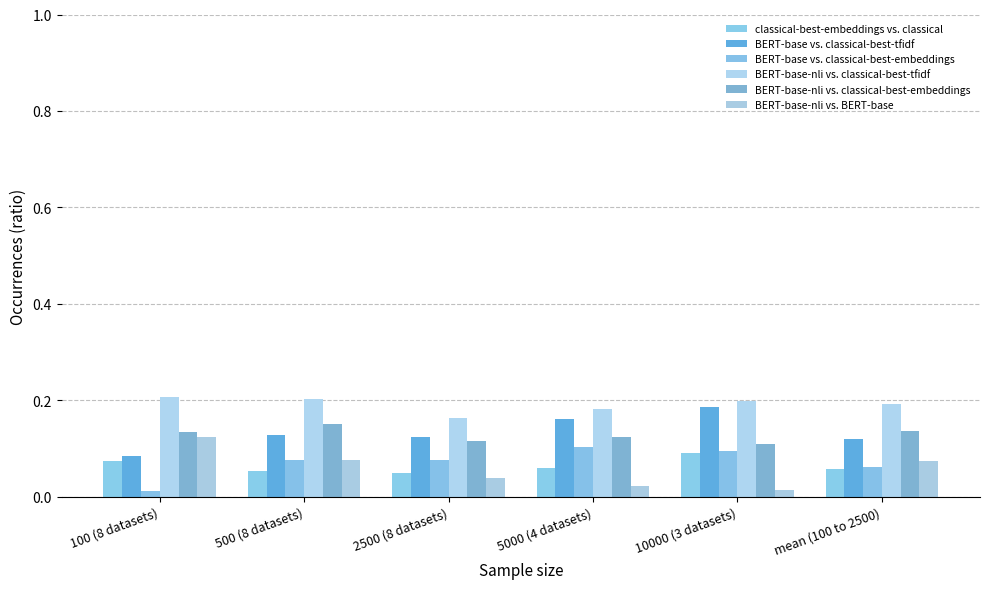

Count the number of data series in this chart.

6